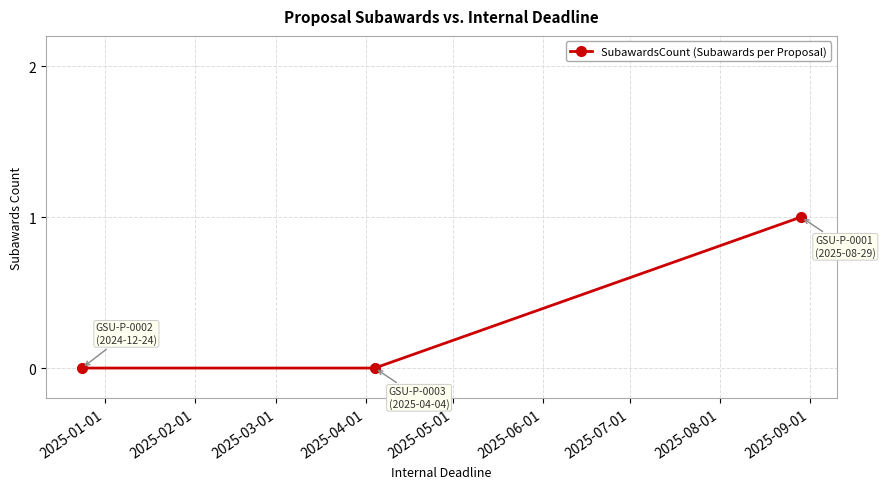

Reading right to left, transcribe all the data shown in this chart.

1	0	0